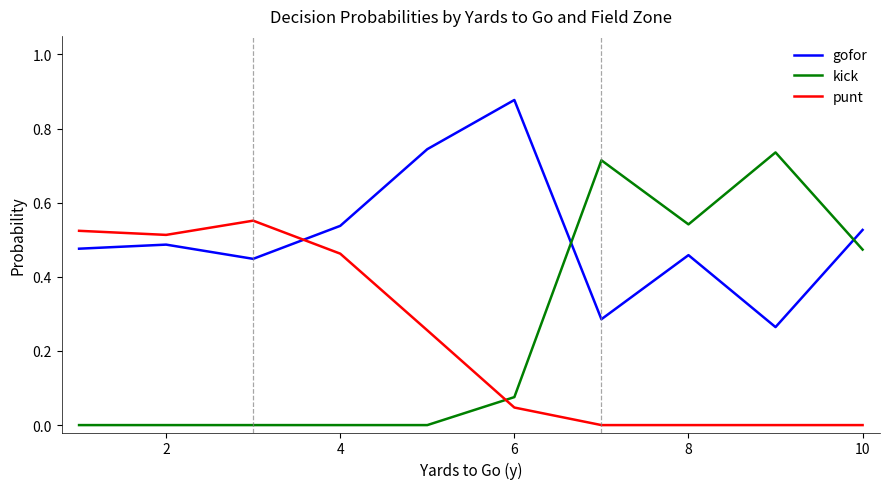

How many intersections are there between punt and gofor?

1